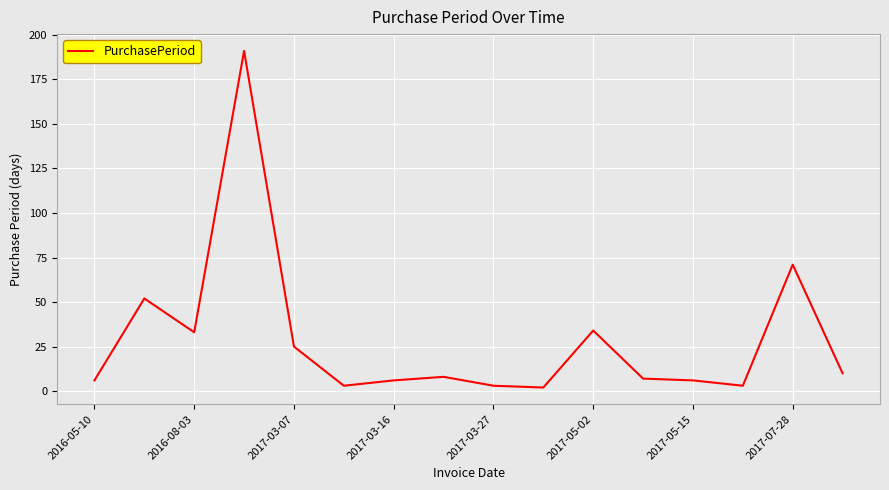

How many lines are shown in the chart?

1